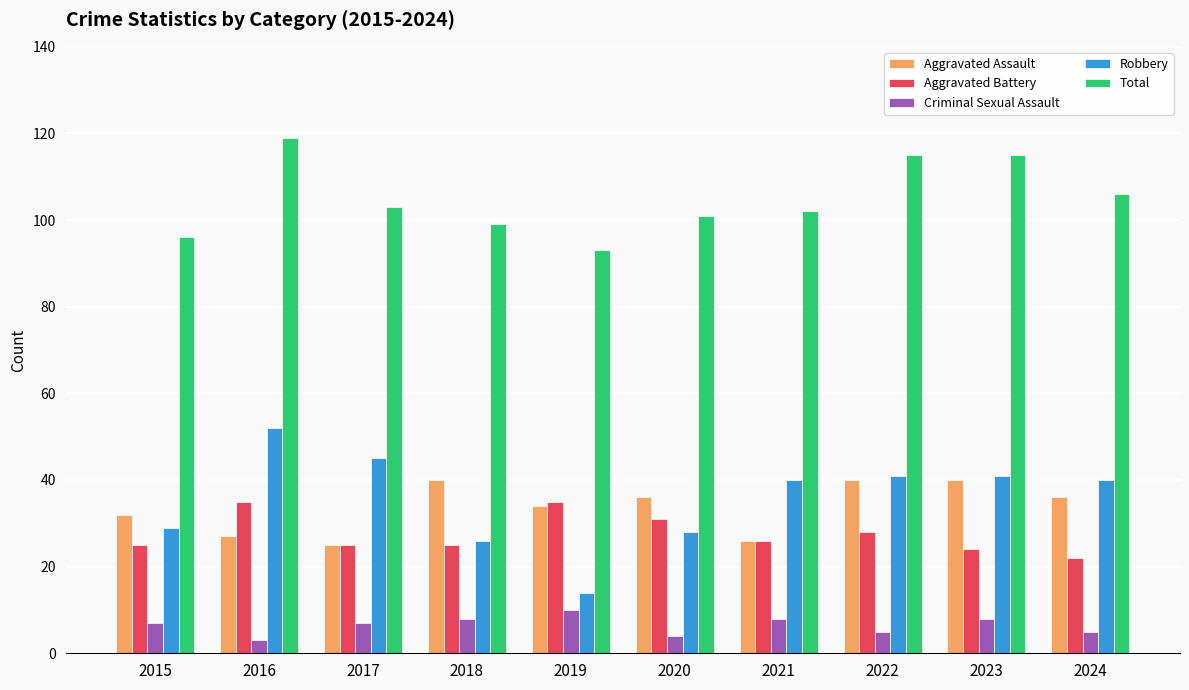

True or false: Aggravated Assault has a value of 40 at 2023.

True